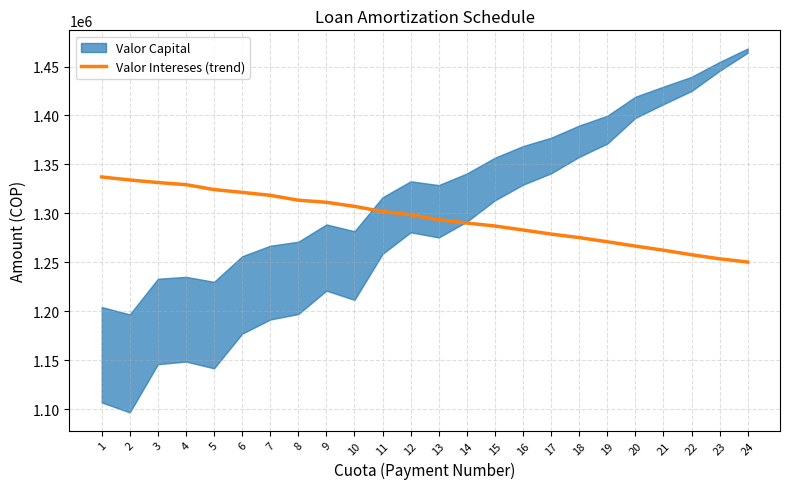

What is the difference between the maximum and minimum values?

86909.8